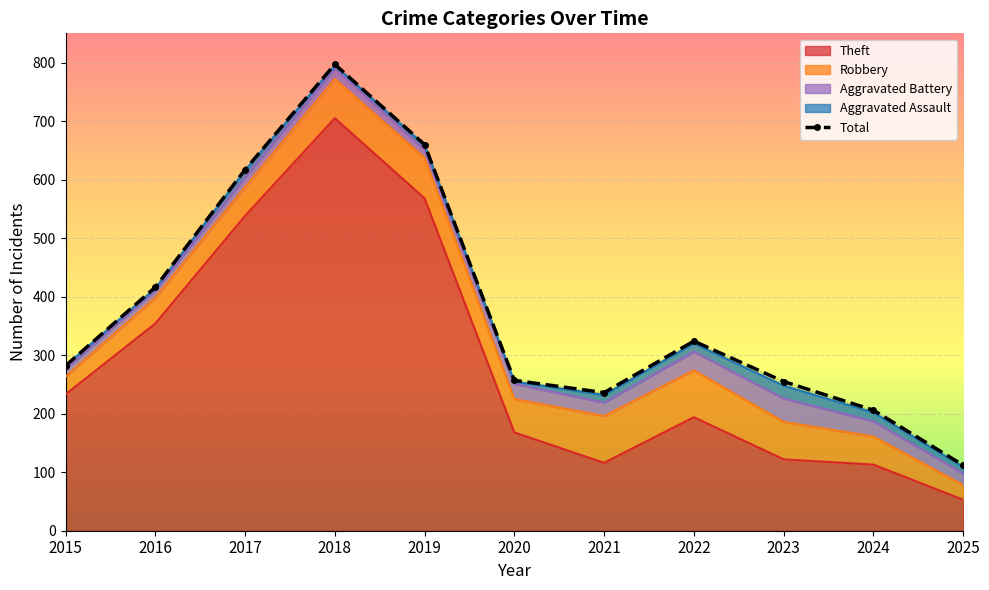

At which category does the data reach its first local valley?

2021